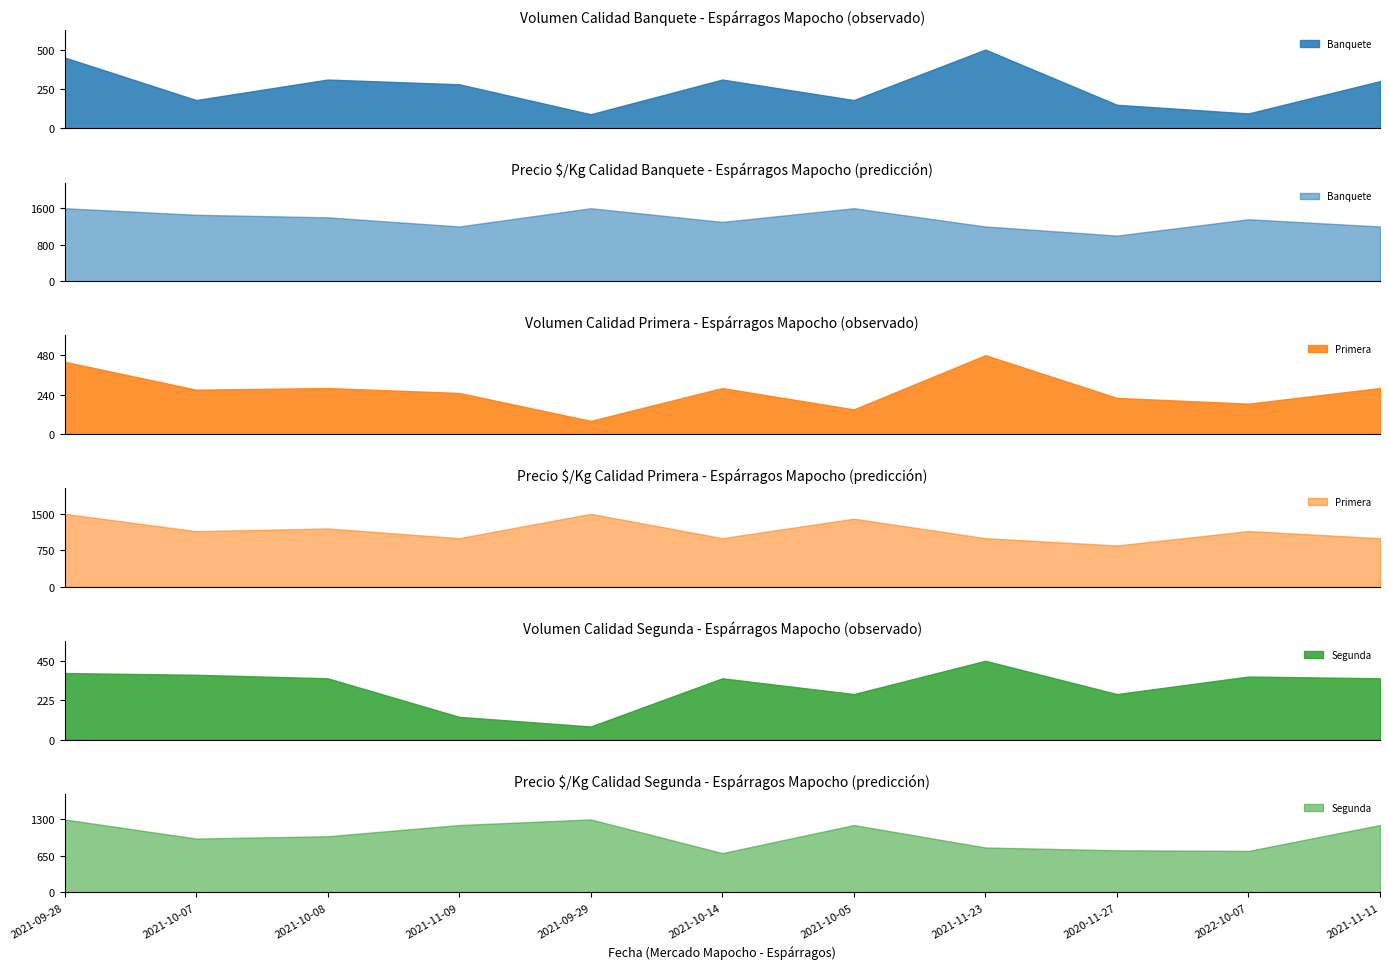

Reading left to right, what are all the values shown in this chart?

Banquete: 2021-09-28=450	2021-10-07=180	2021-10-08=310	2021-11-09=280	2021-09-29=90	2021-10-14=310	2021-10-05=180	2021-11-23=500	2020-11-27=150	2022-10-07=95	2021-11-11=300
Primera: 2021-09-28=440	2021-10-07=270	2021-10-08=280	2021-11-09=250	2021-09-29=80	2021-10-14=280	2021-10-05=150	2021-11-23=480	2020-11-27=220	2022-10-07=185	2021-11-11=280
Segunda: 2021-09-28=380	2021-10-07=370	2021-10-08=350	2021-11-09=130	2021-09-29=75	2021-10-14=350	2021-10-05=260	2021-11-23=450	2020-11-27=260	2022-10-07=360	2021-11-11=350